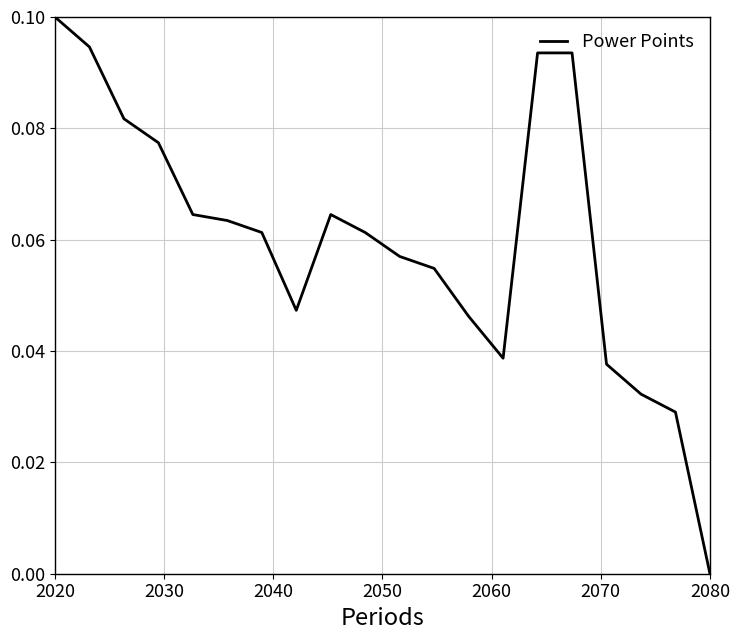

Which label corresponds to the largest value in the chart?

2020